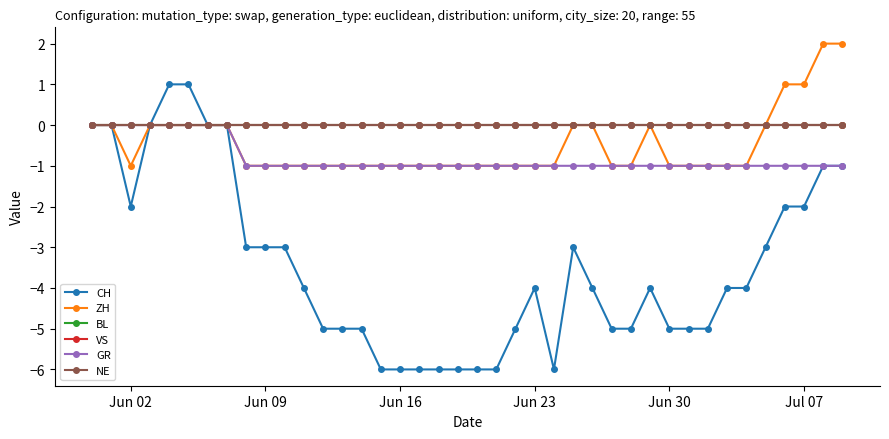

Which series has the largest range (max minus min)?

CH